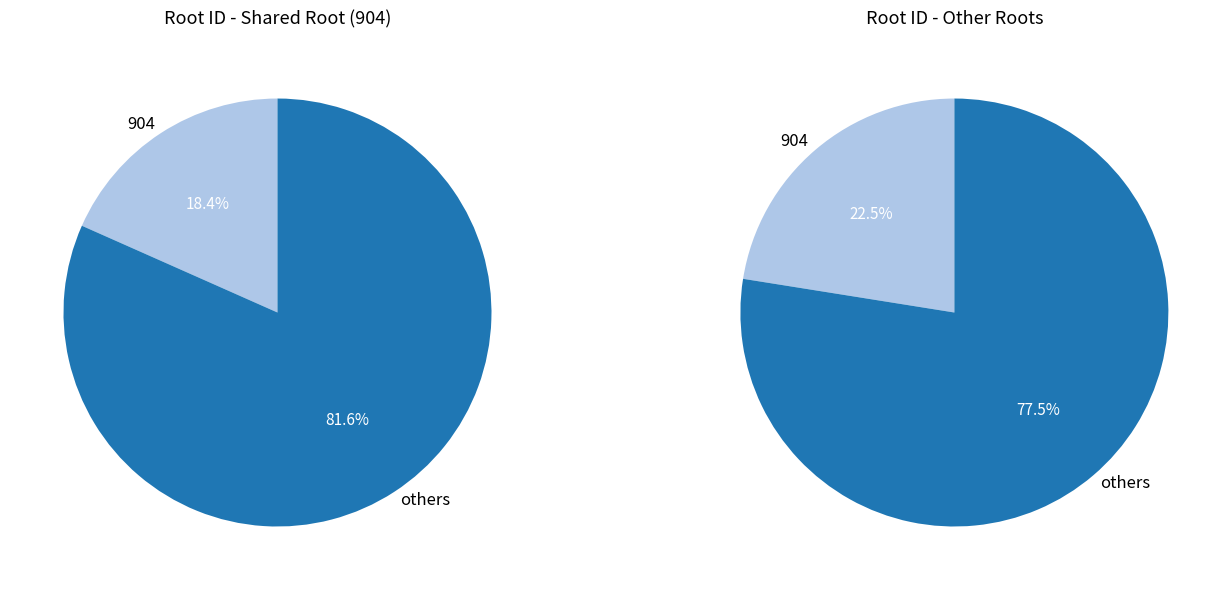

How many slices are in this pie chart?

4